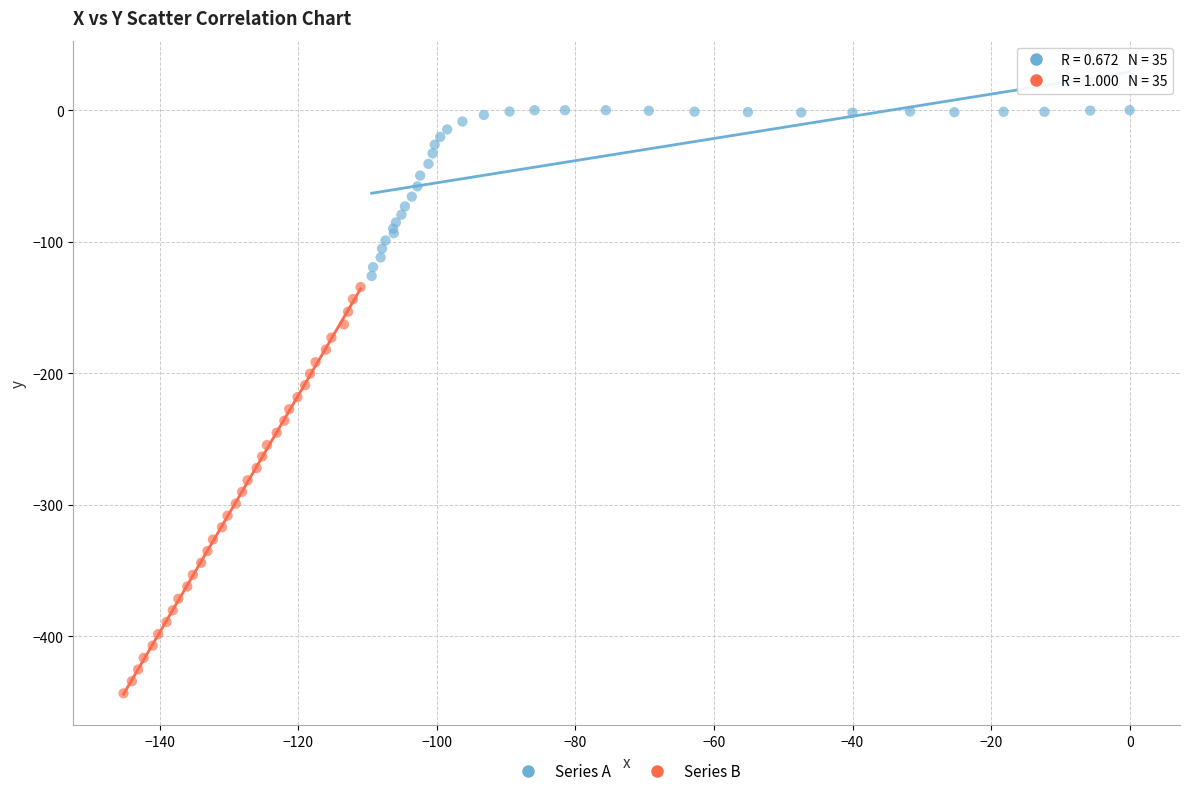

Which series reaches the maximum Y coordinate?

Series A